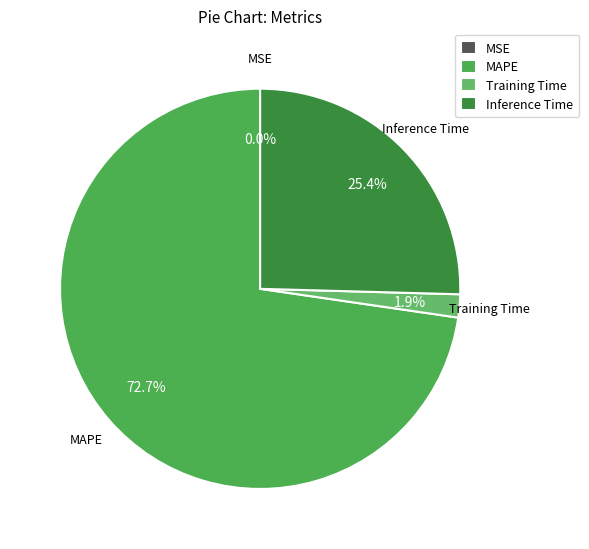

Which category has the biggest portion of the pie?

MAPE